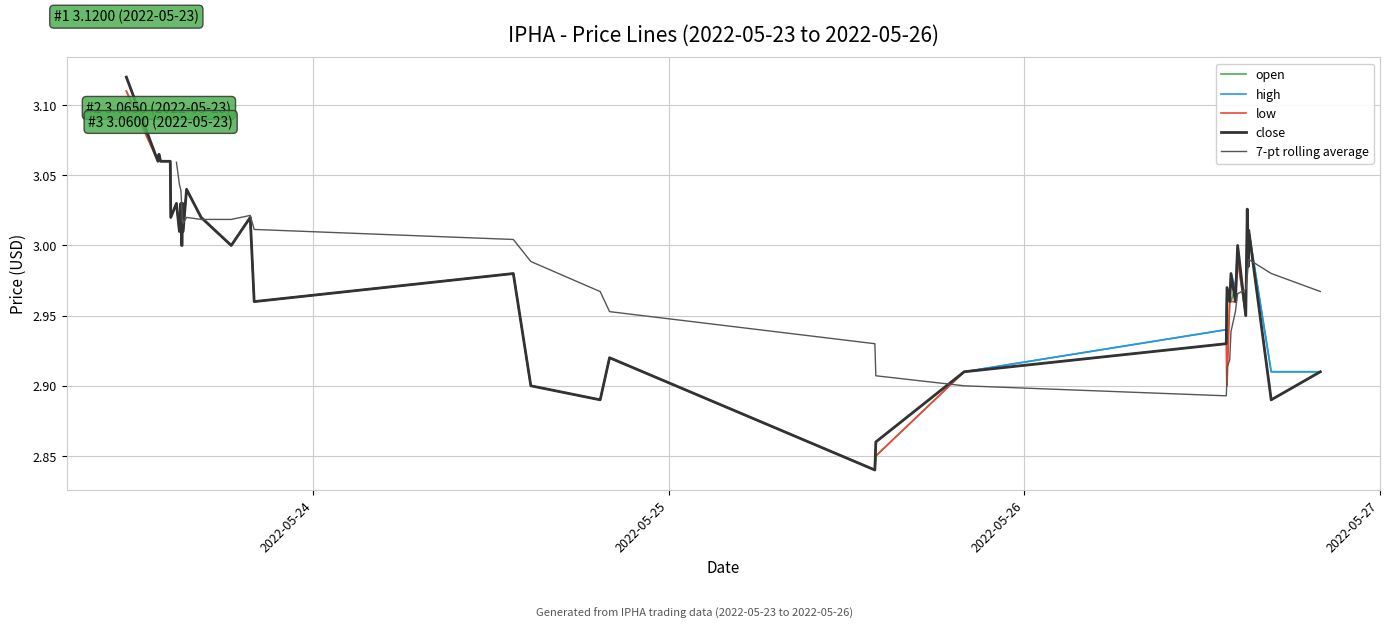

Between 2022-05-23 14:57:00 and 2022-05-23 15:12:00, which is larger?

2022-05-23 14:57:00